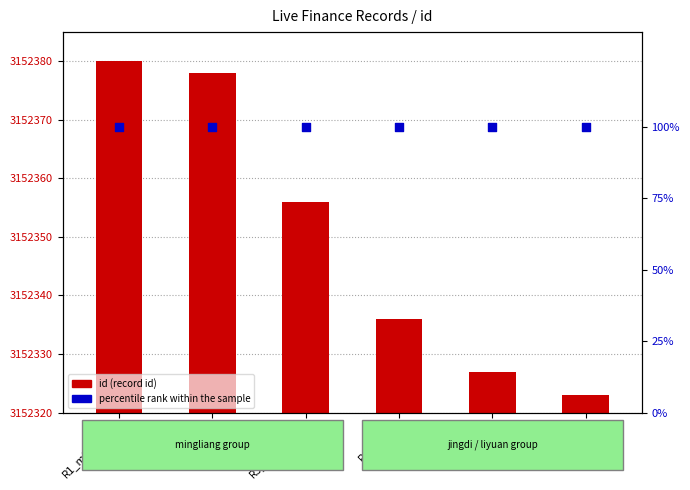

At which category is the sum across all series the highest?

R1_mingliang